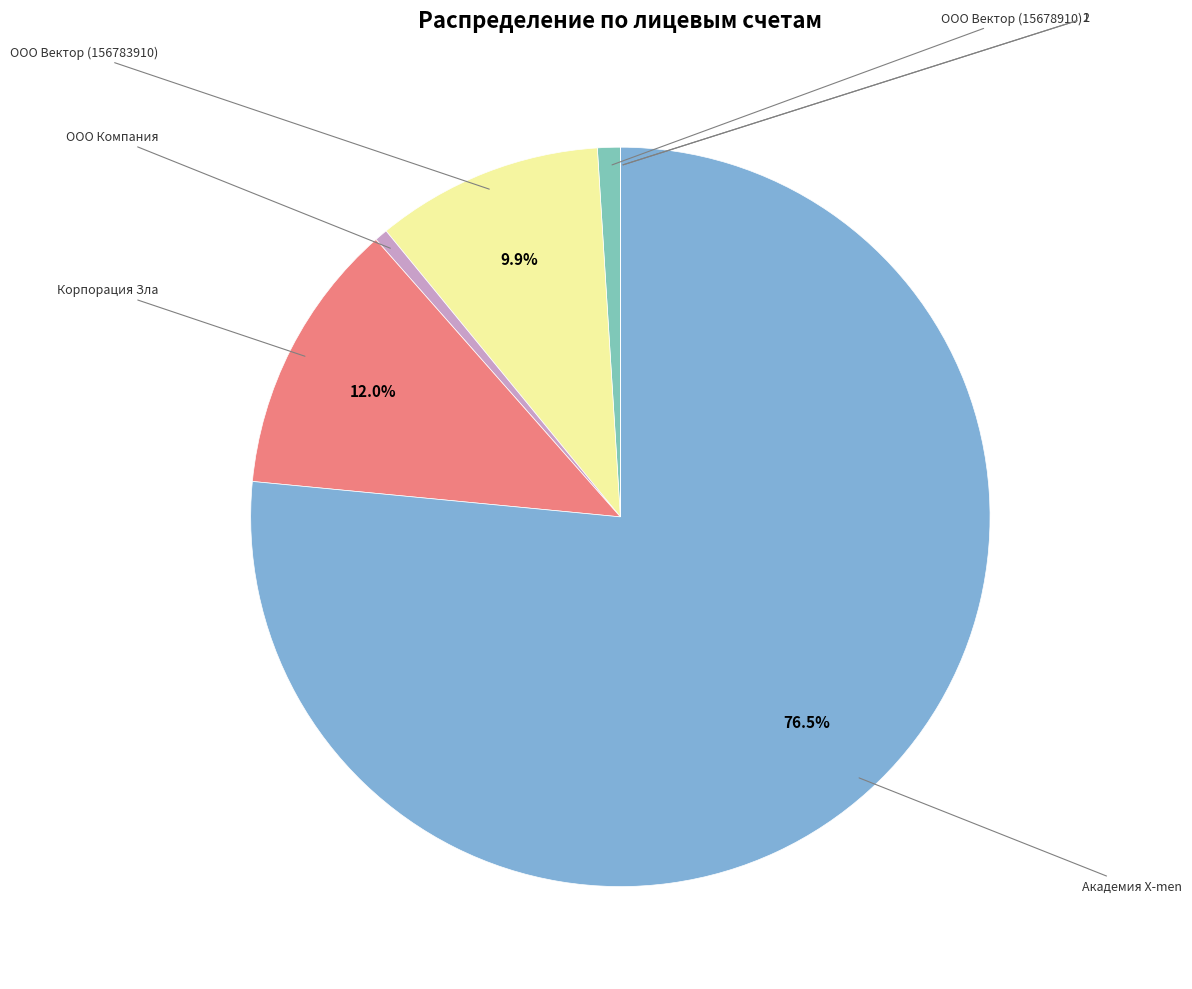

To the nearest percent, what is the difference between the largest and smallest slice percentages?

77%